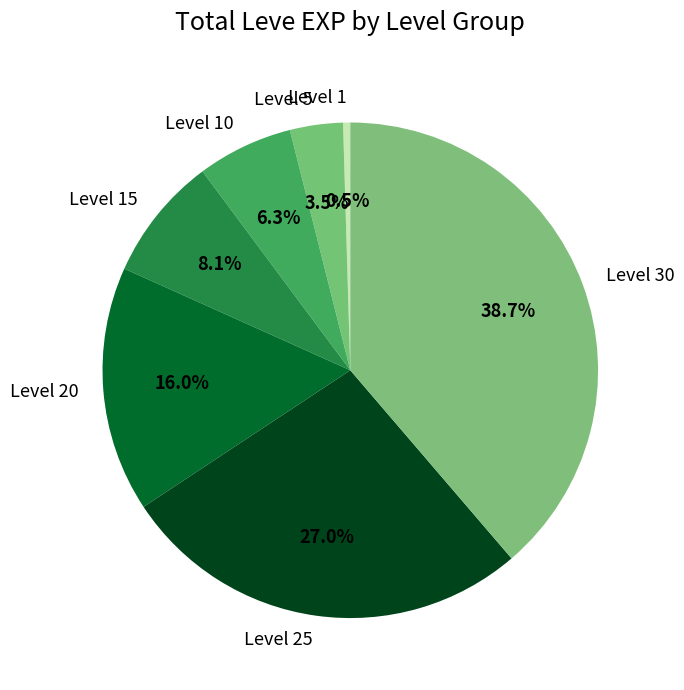

What is the smallest slice in the pie chart?

Level 1